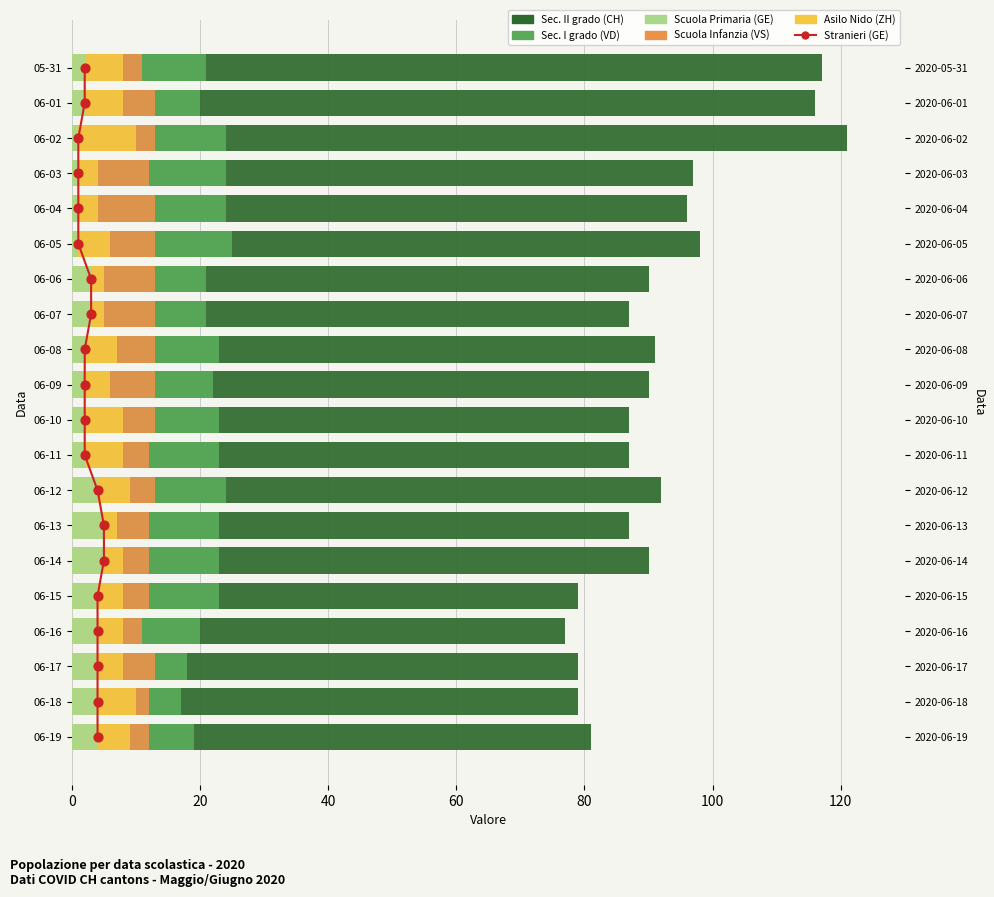

Which series has the largest total across all categories?

Sec. II grado